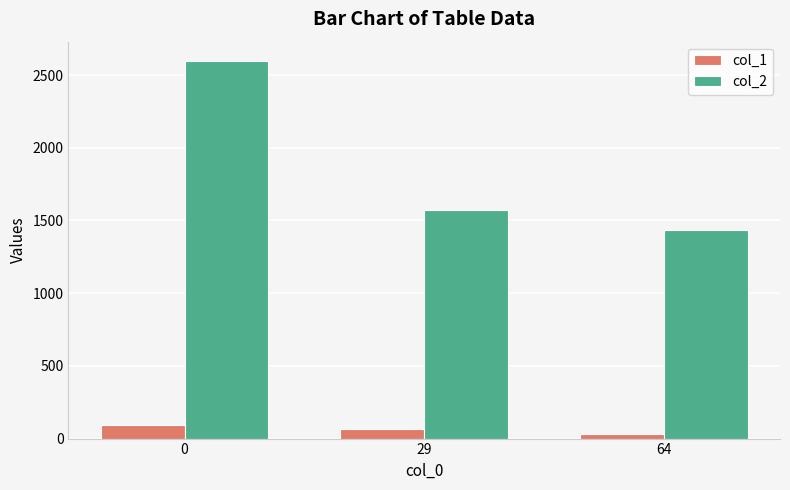

What is the spread (max minus min) of values at 29?

1506